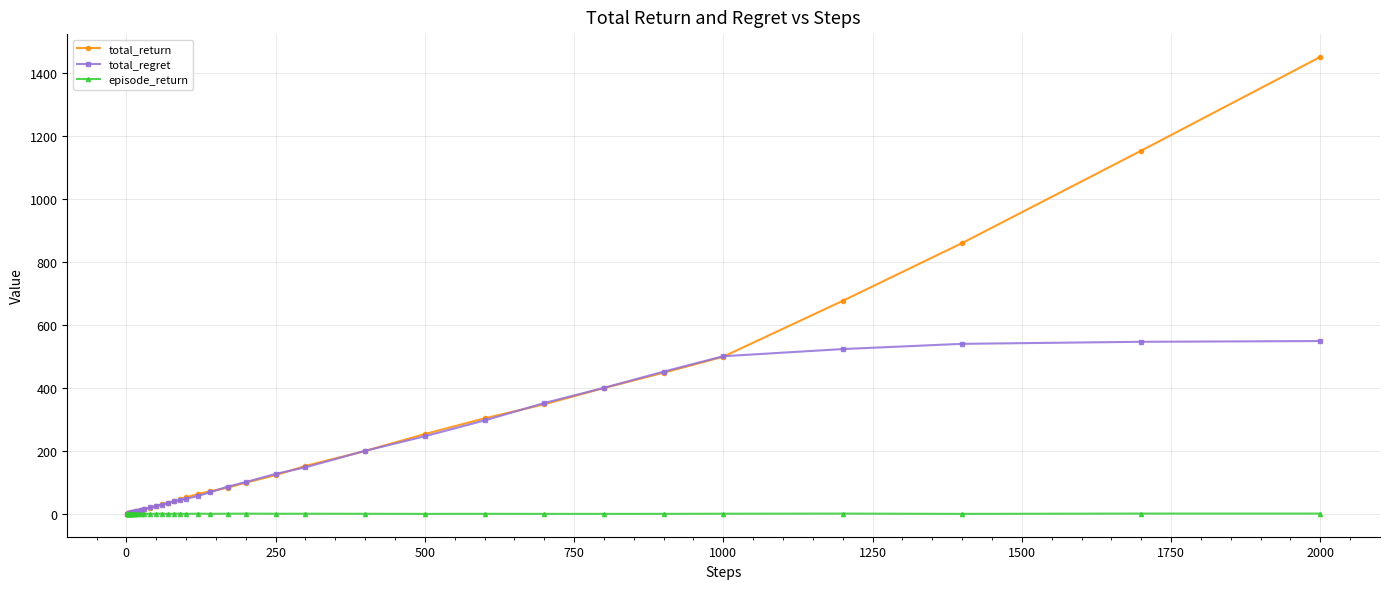

At how many categories does at least one series exceed 377?

7